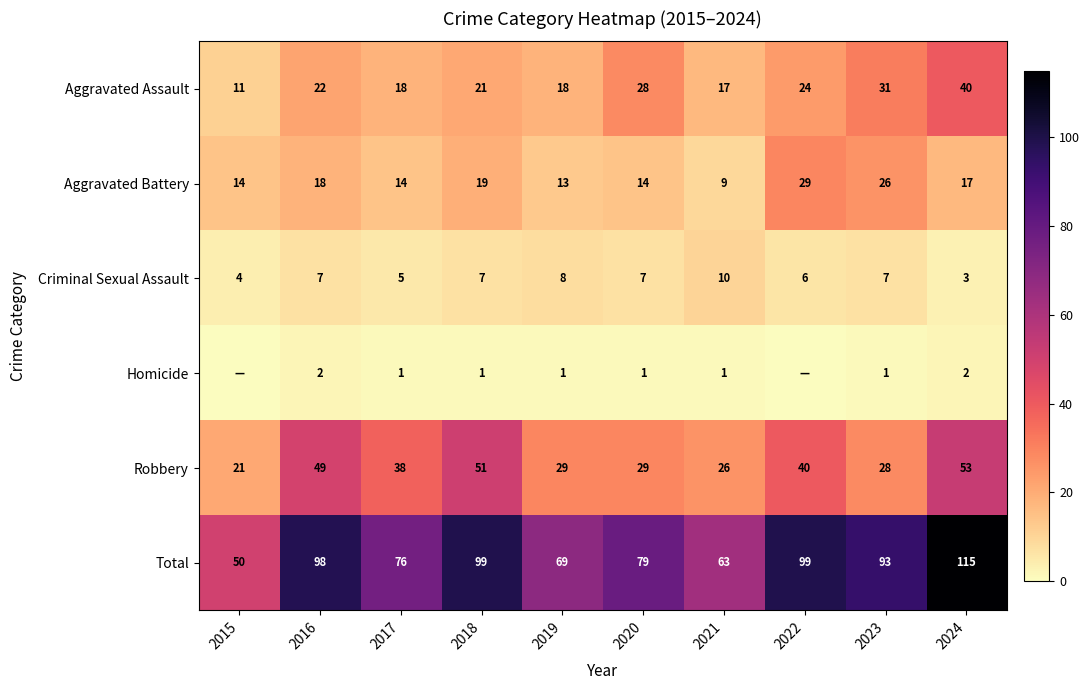

At which category is the sum across all series the highest?

2024